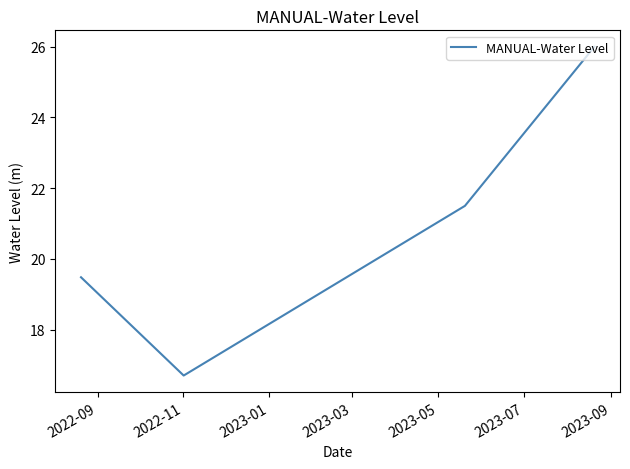

What is the maximum value shown in the chart?

26.0